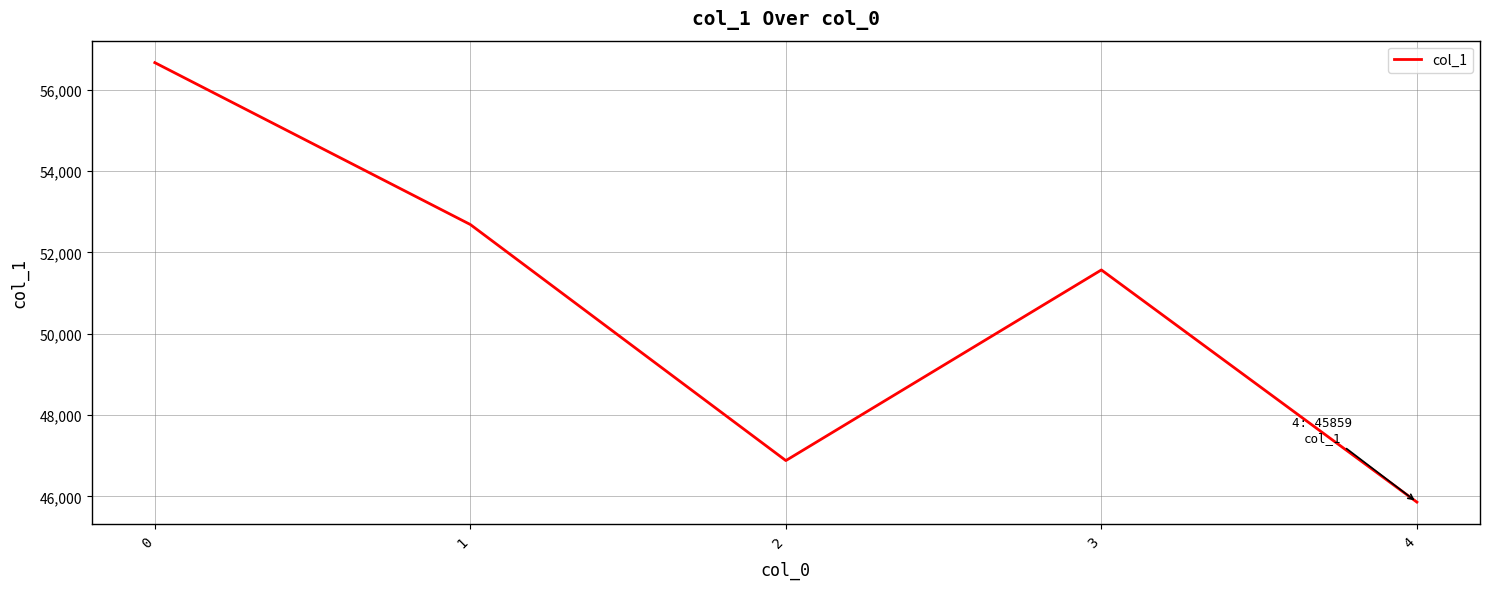

At which label is the value closest to 51265?

3